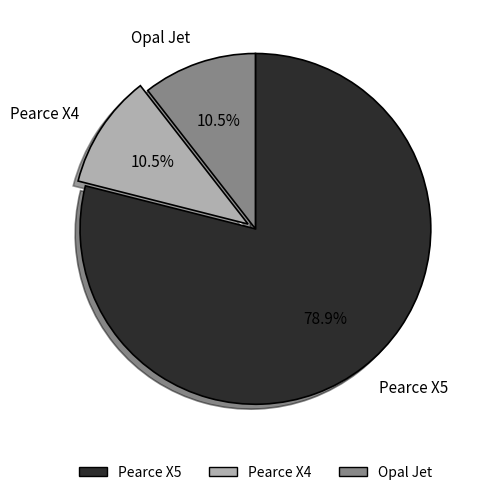

Between Pearce X5 and Pearce X4, which is larger?

Pearce X5